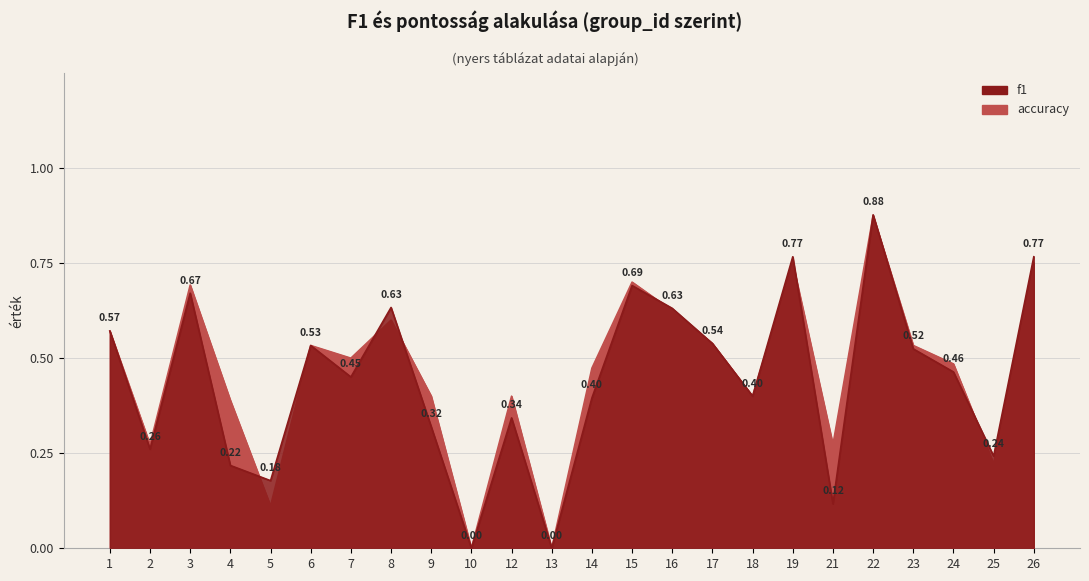

Which category has the lowest value in the accuracy series?

10